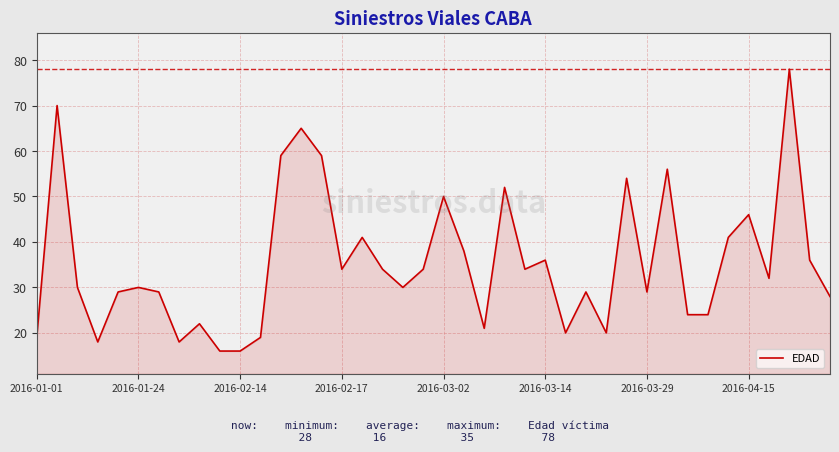

What is the smallest value displayed?

16